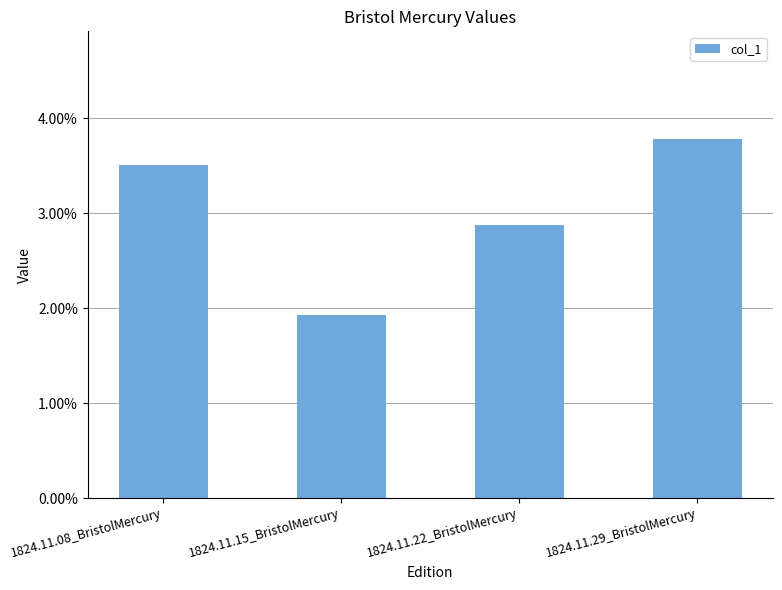

Does the chart contain any negative values?

No